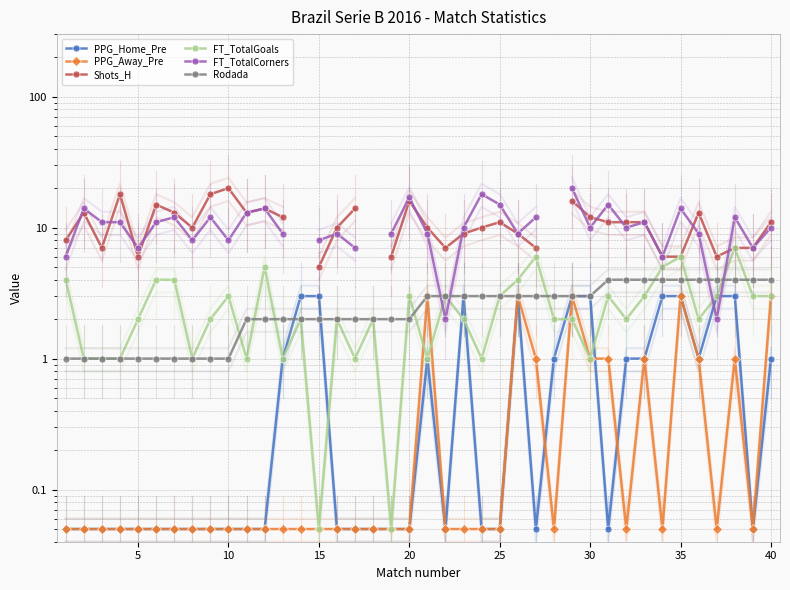

In PPG_Home_Pre, how many points are higher than both neighbors (excluding endpoints)?

3